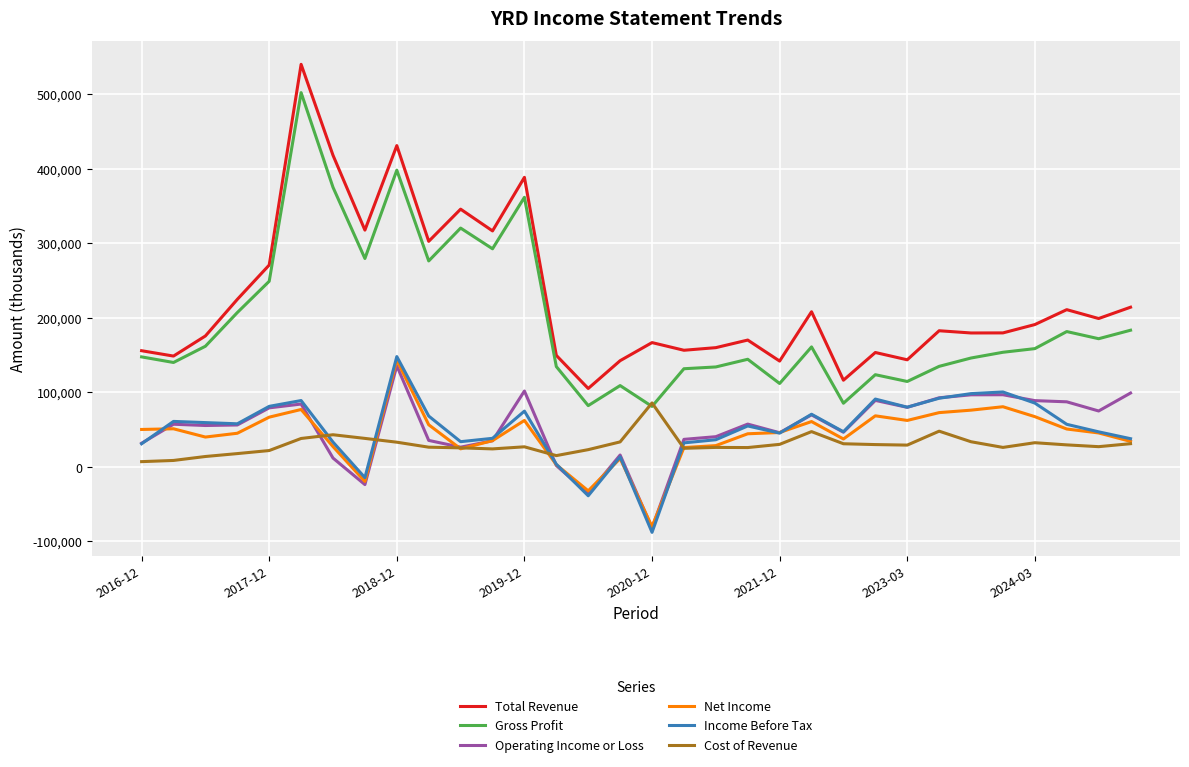

What is the minimum value for Operating Income or Loss?

-82000